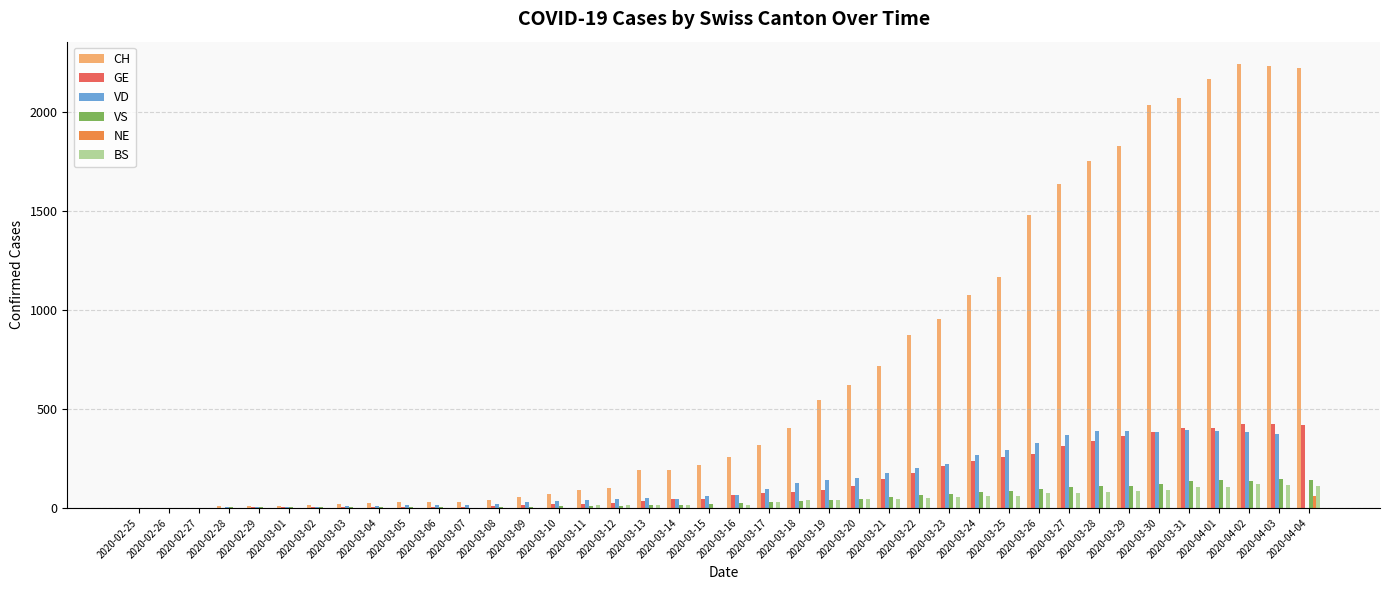

What is the sum of all CH values?

27733